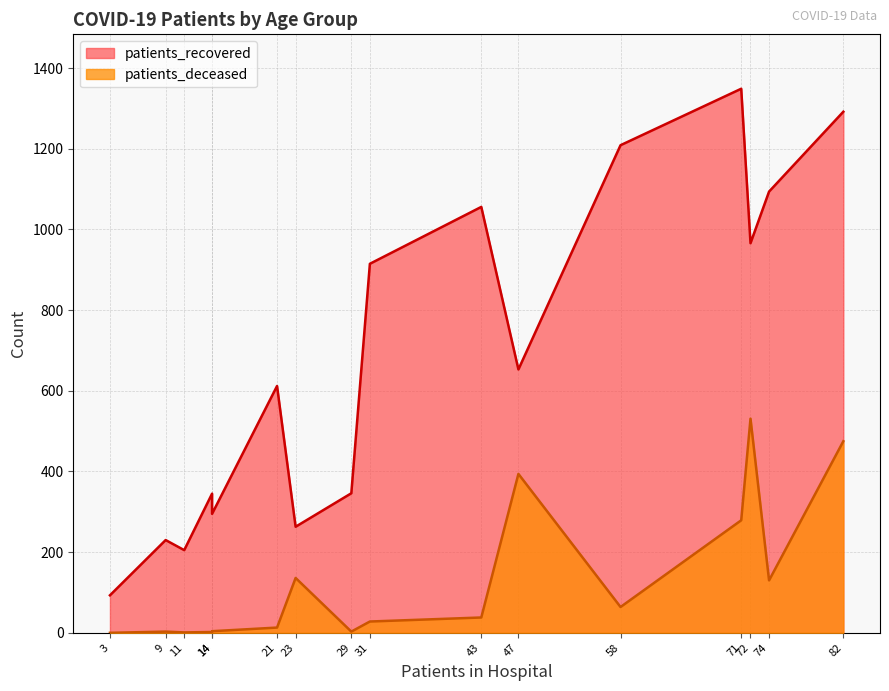

True or false: patients_recovered and patients_deceased cross at least once.

False